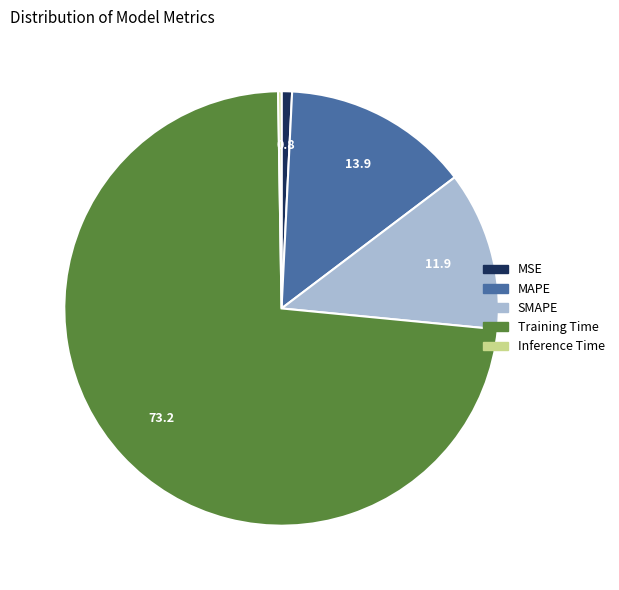

The Training Time slice represents 73% of the pie. True or false?

True